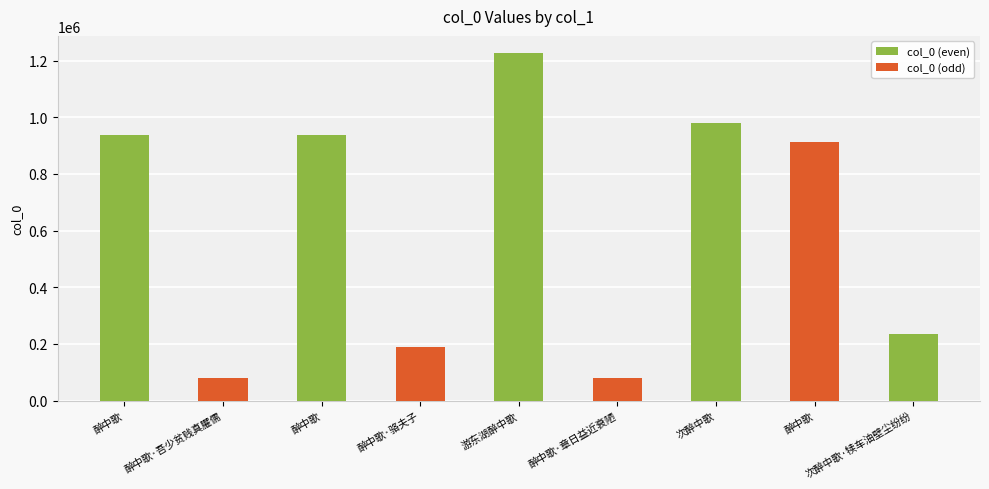

What is the average value?

619148